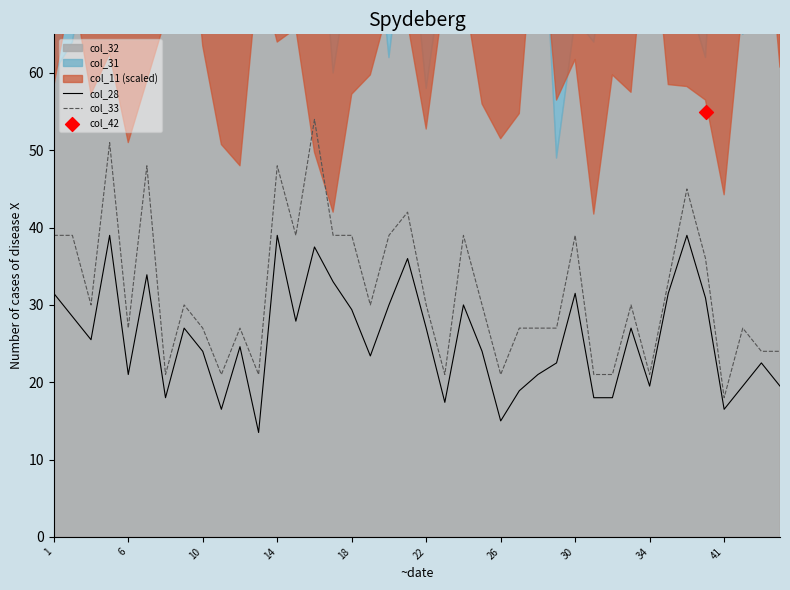

Is it true that col_28 equals 42.7 at 18?

False